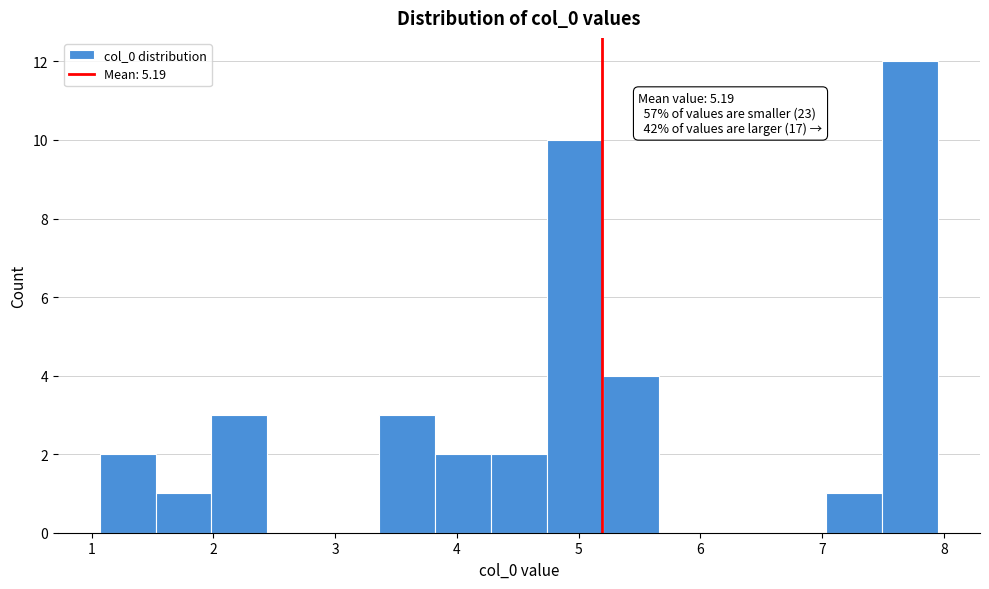

Which range on the x-axis has the tallest bar?

7.5 to 8.0